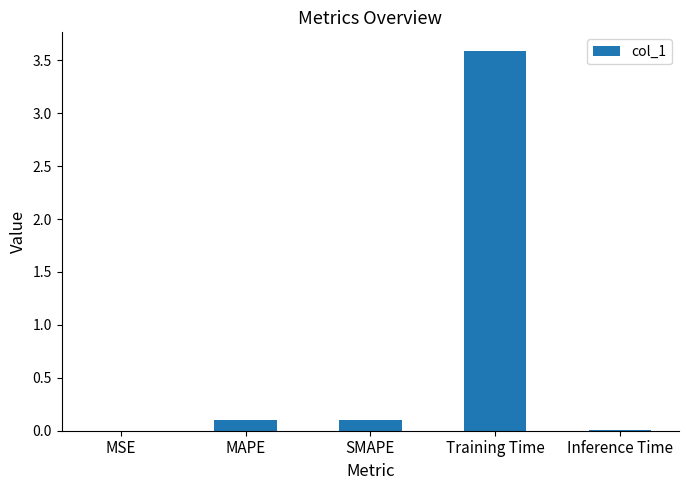

What is the sum of all values?

3.8